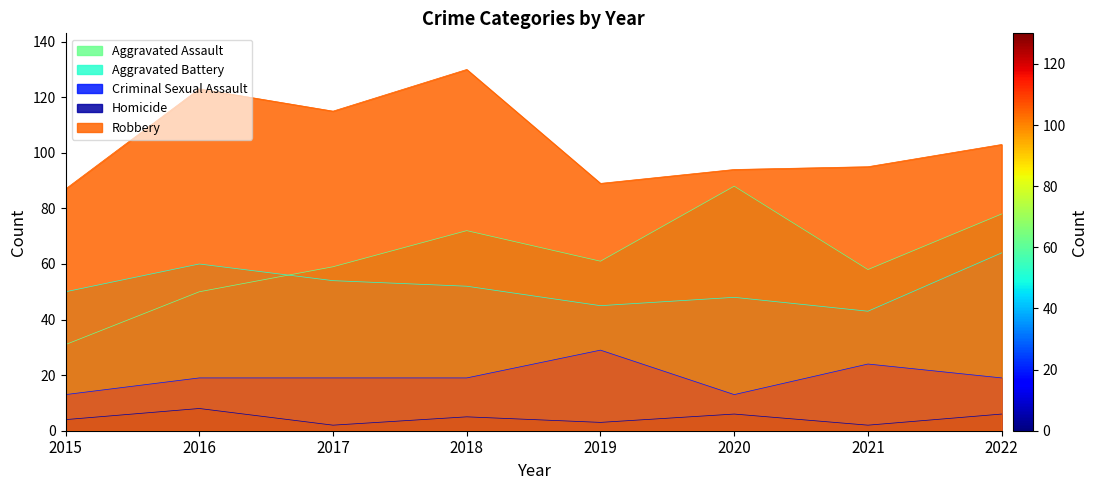

At how many categories does at least one series exceed 6?

8